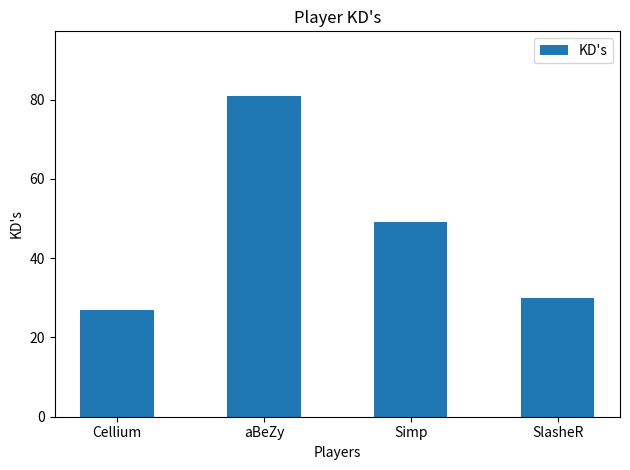

True or false: the data shows 81 at aBeZy.

True